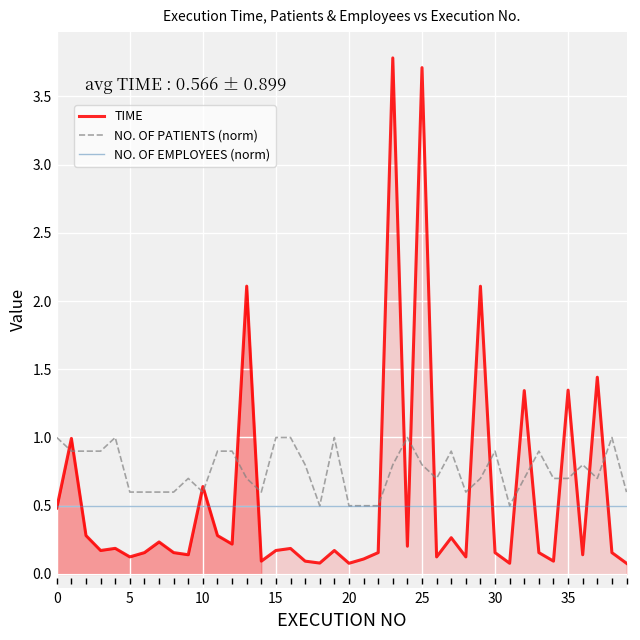

How many lines are shown in the chart?

3